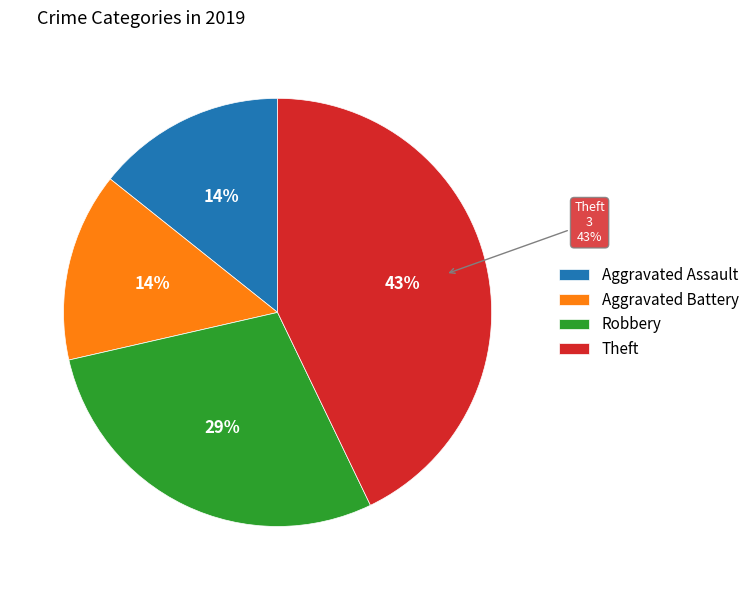

What portion of the pie excludes Aggravated Assault?

85.7%